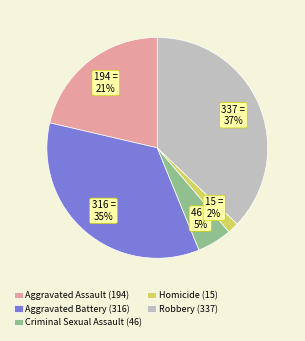

Is the sum of Homicide (15) and Criminal Sexual Assault (46) greater than half?

No